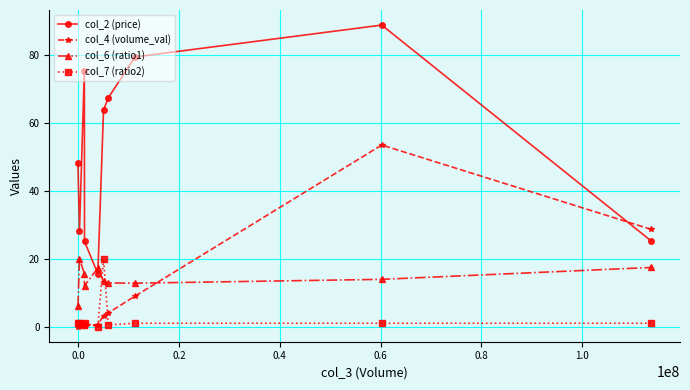

True or false: col_2 (price) and col_4 (volume_val) cross at least once.

True